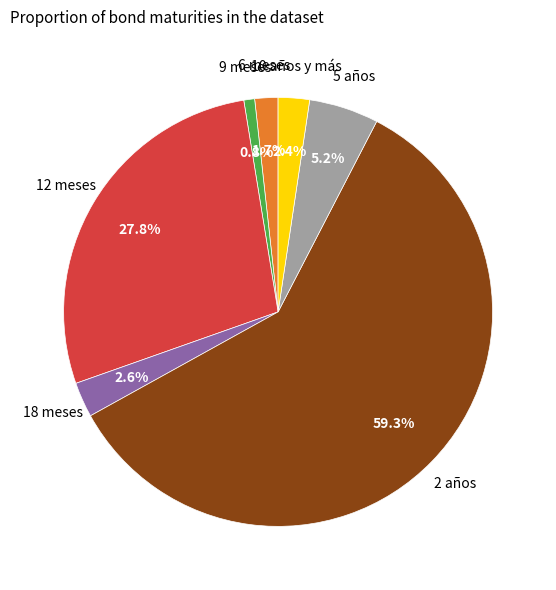

Does any single category account for the majority?

Yes